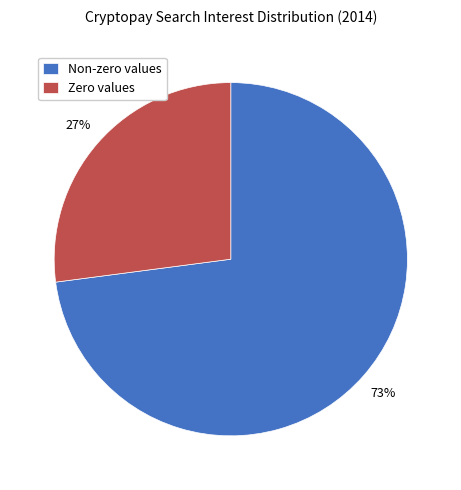

Combined, do Non-zero values and Zero values account for over 50%?

Yes